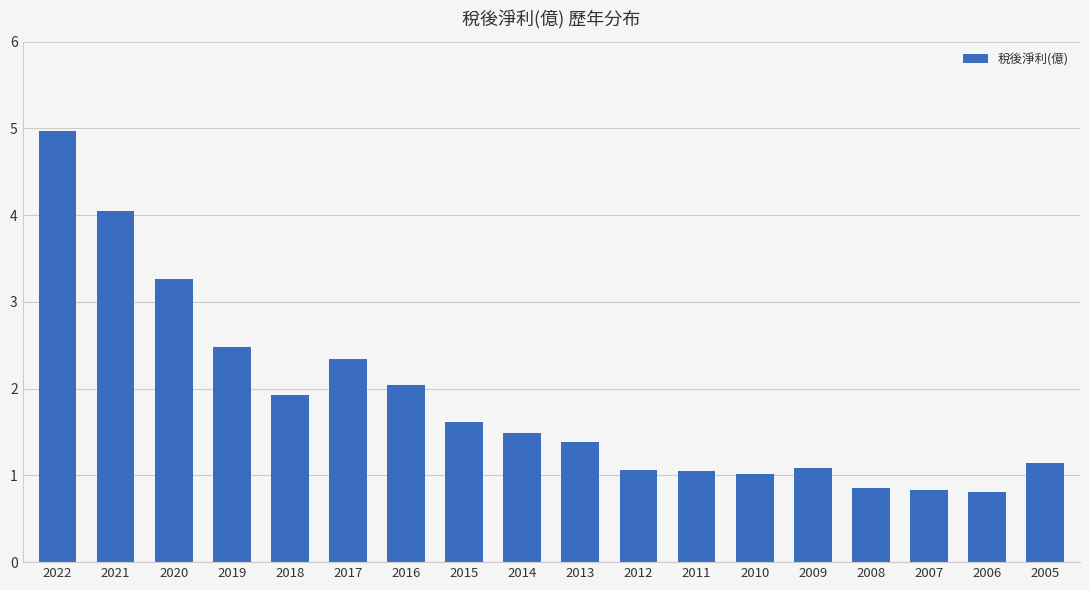

At which label does the data first exceed 1?

2022